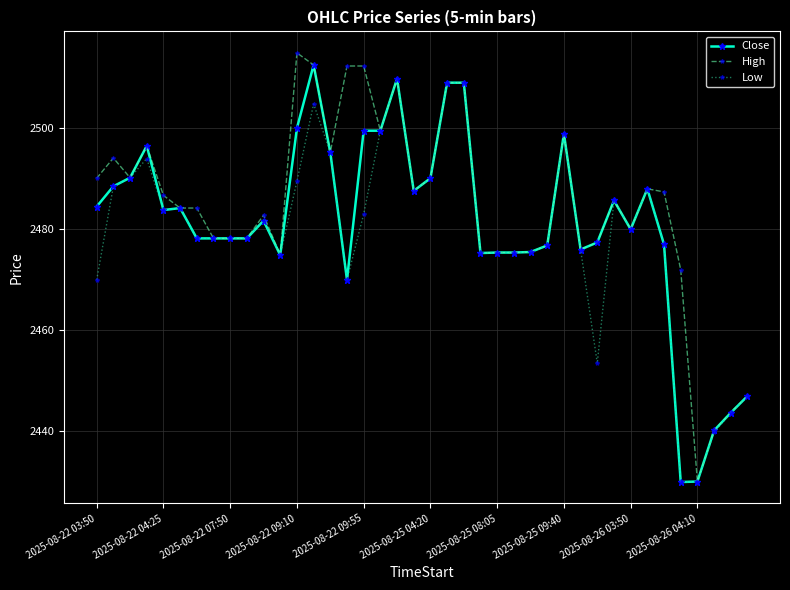

Is this an area chart (filled region under the line)?

No